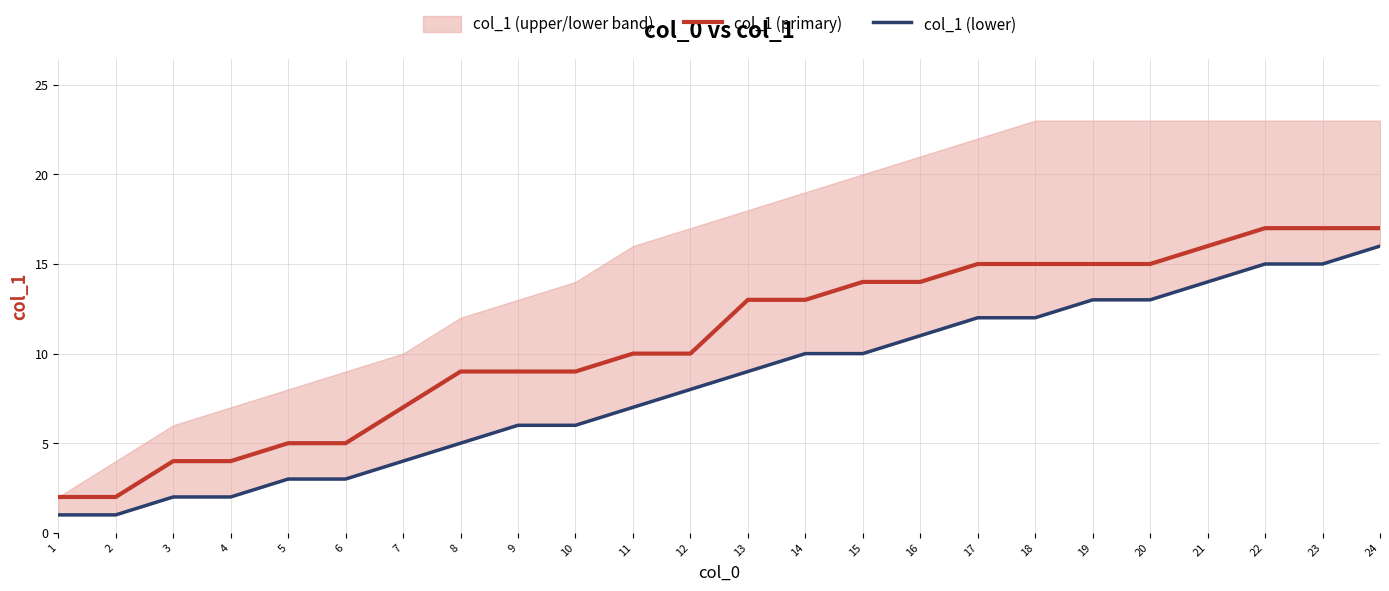

How many values in the col_1 (primary) series are below 13?

12